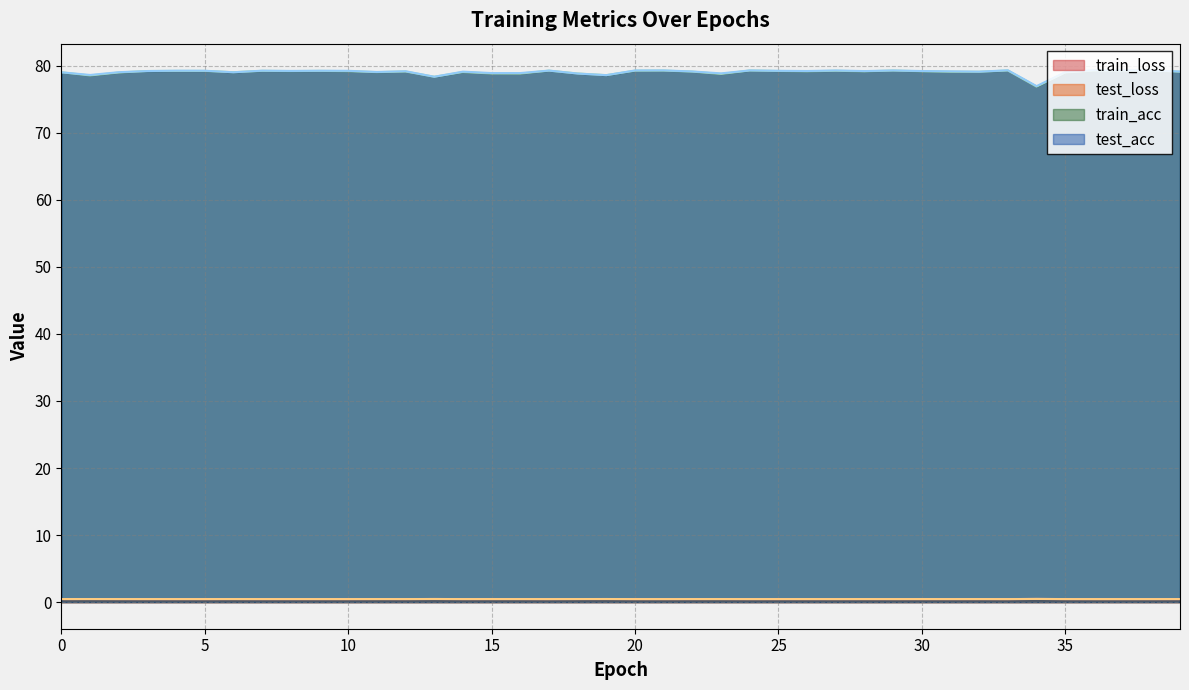

What is the spread (max minus min) of values at 36?

78.9